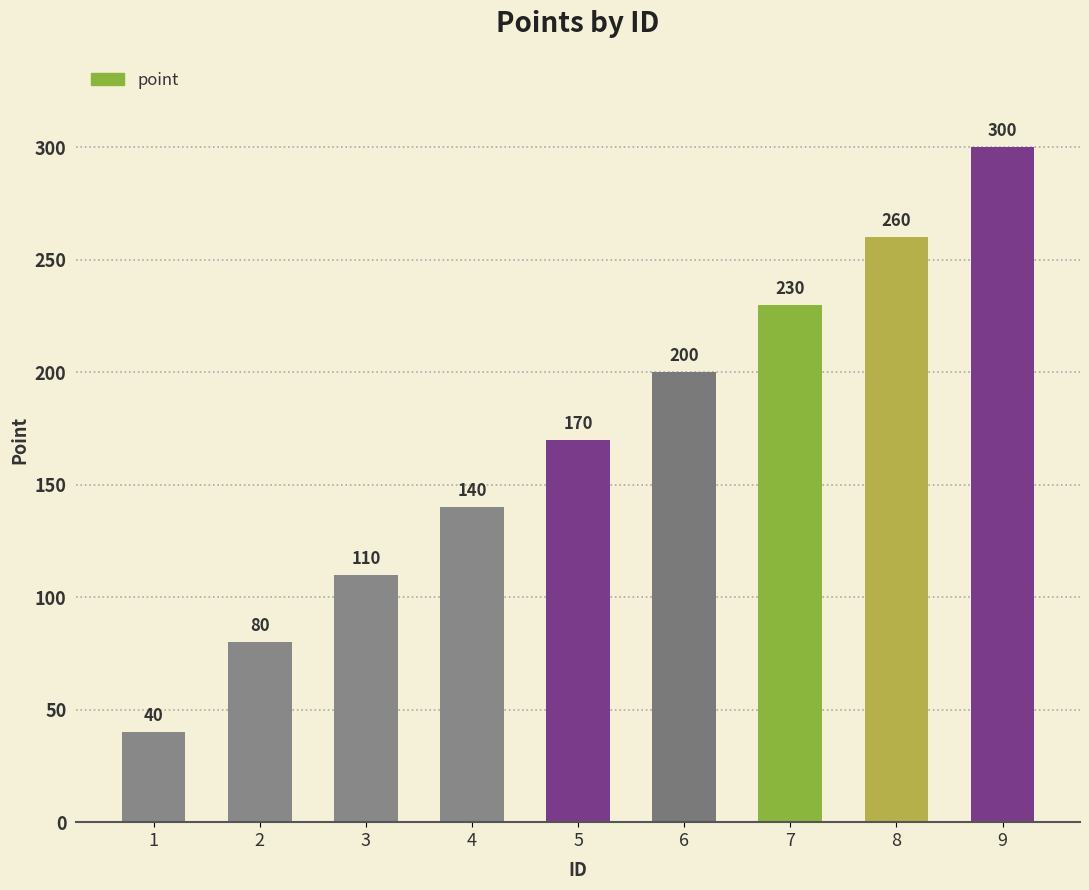

What is the change in value from 3 to 7?

+120